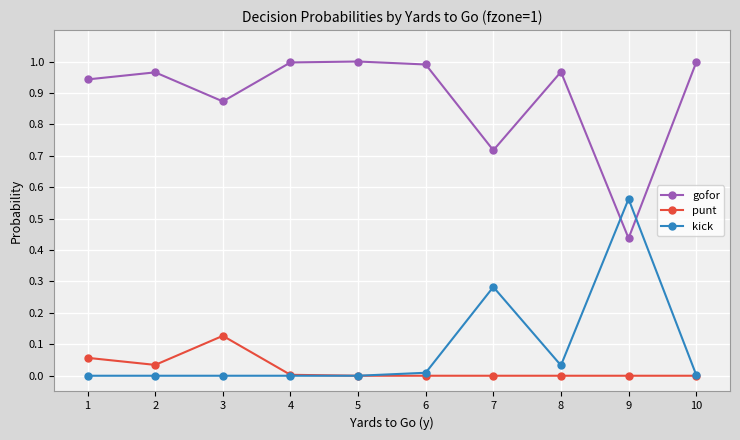

Is the value of kick at 4 greater than the value of gofor at 6?

No